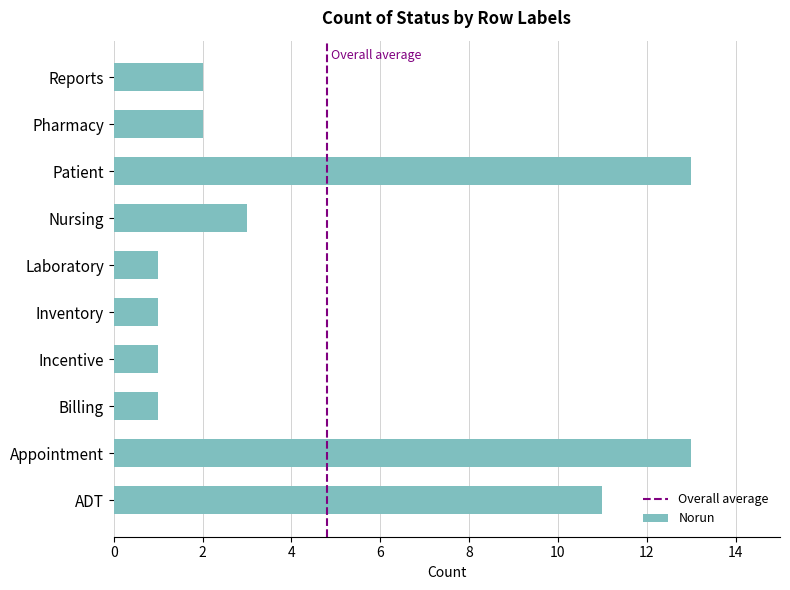

What is the value of the 5th bar from the top?

1